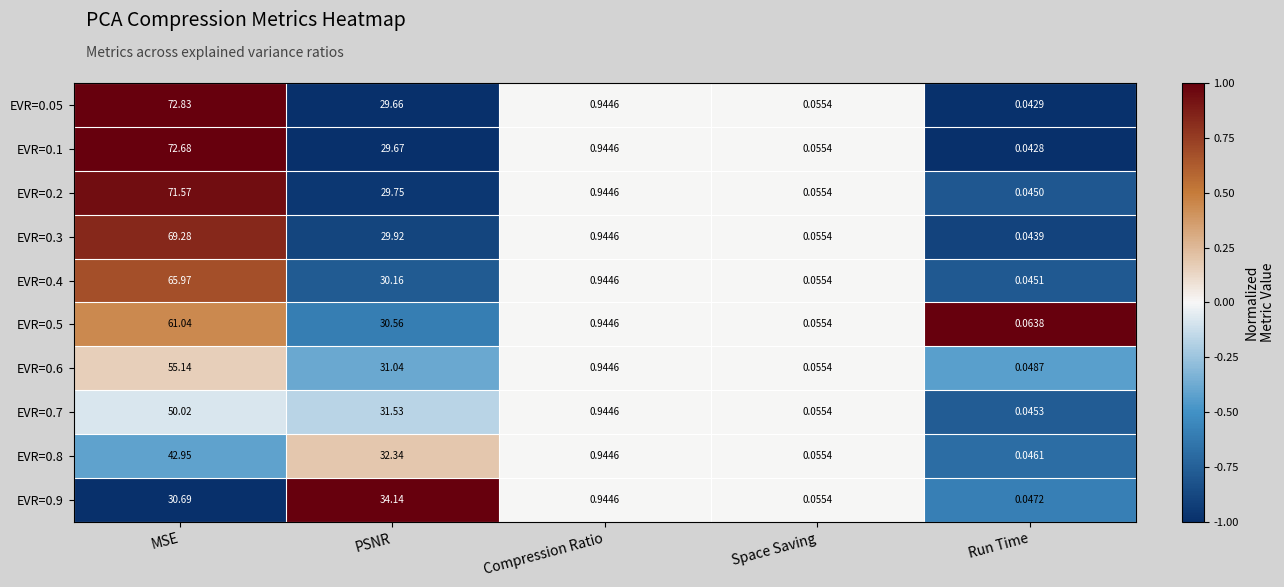

Is the value of EVR=0.6 at MSE greater than the value of EVR=0.4 at Run Time?

Yes